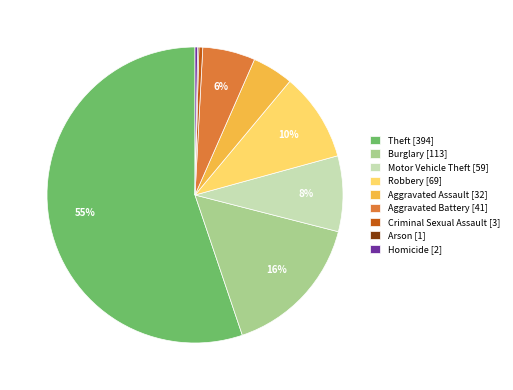

What percentage is the Motor Vehicle Theft slice, to the nearest percent?

8%